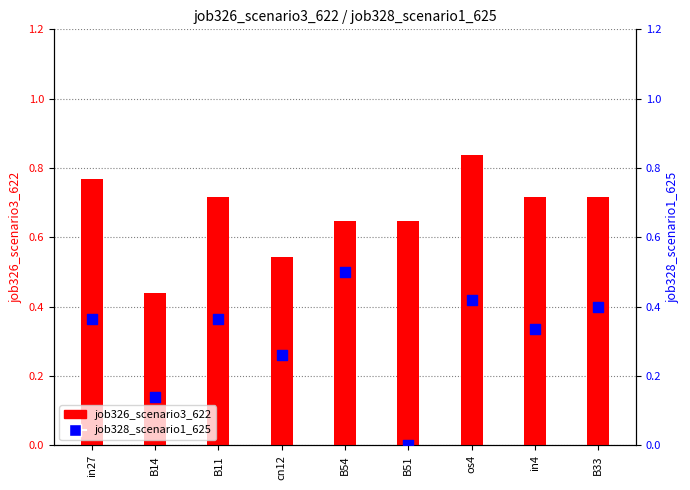

Which series reaches the minimum Y coordinate?

job328_scenario1_625